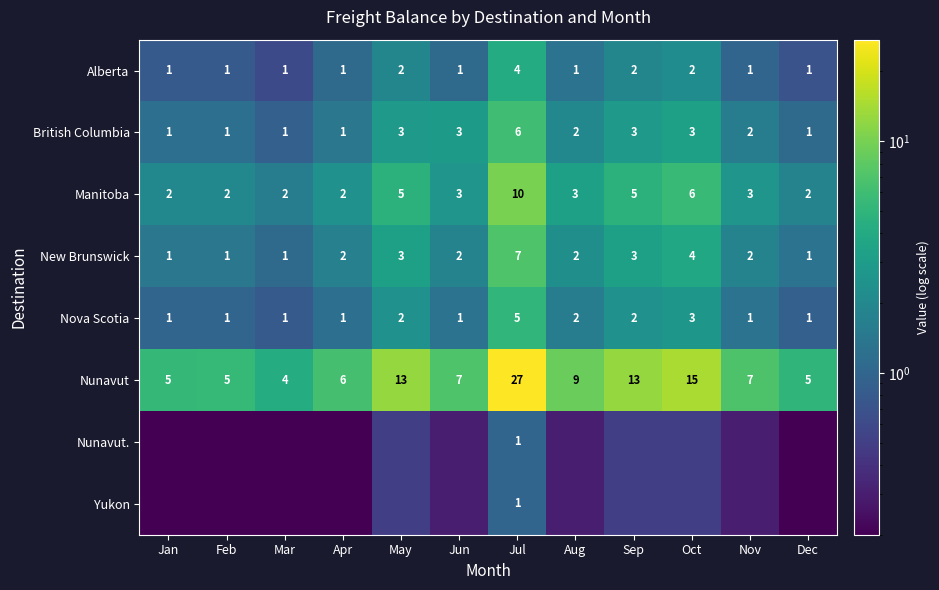

How many Alberta values are between 1 and 2?

11